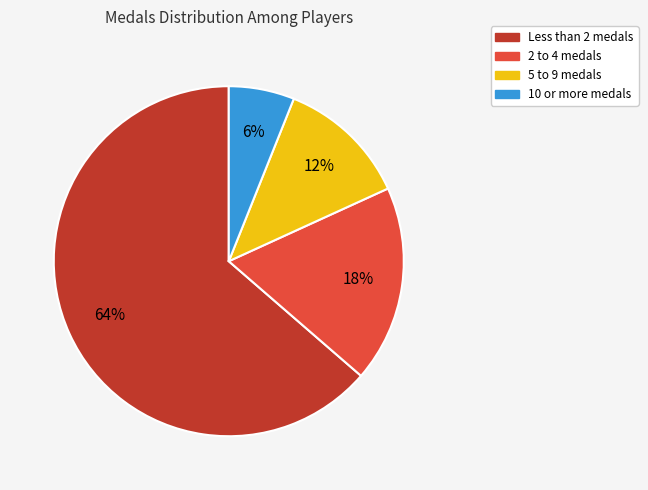

Combined, do 2 to 4 medals and 10 or more medals account for over 50%?

No